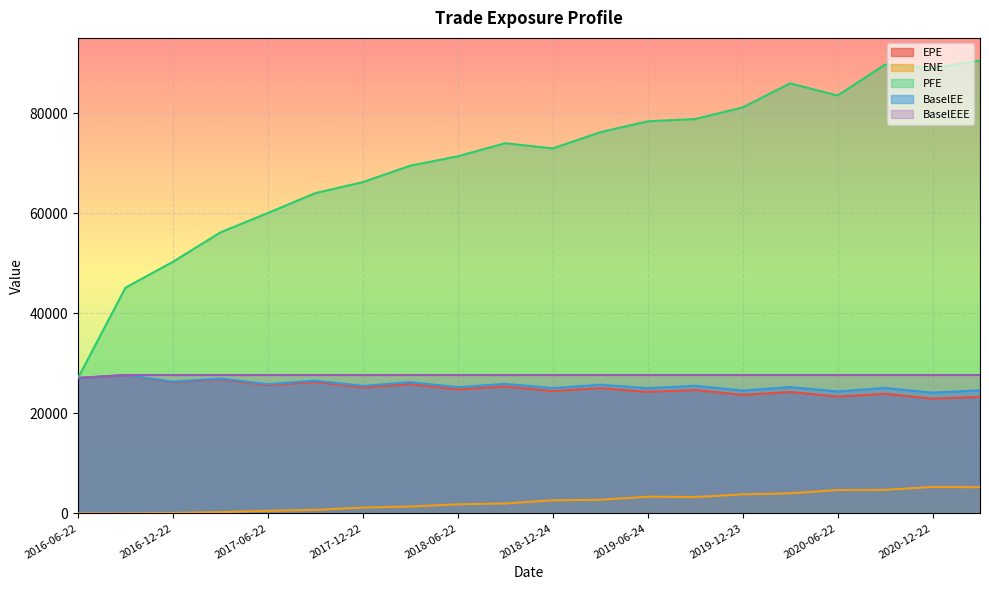

How many lines are shown in the chart?

5